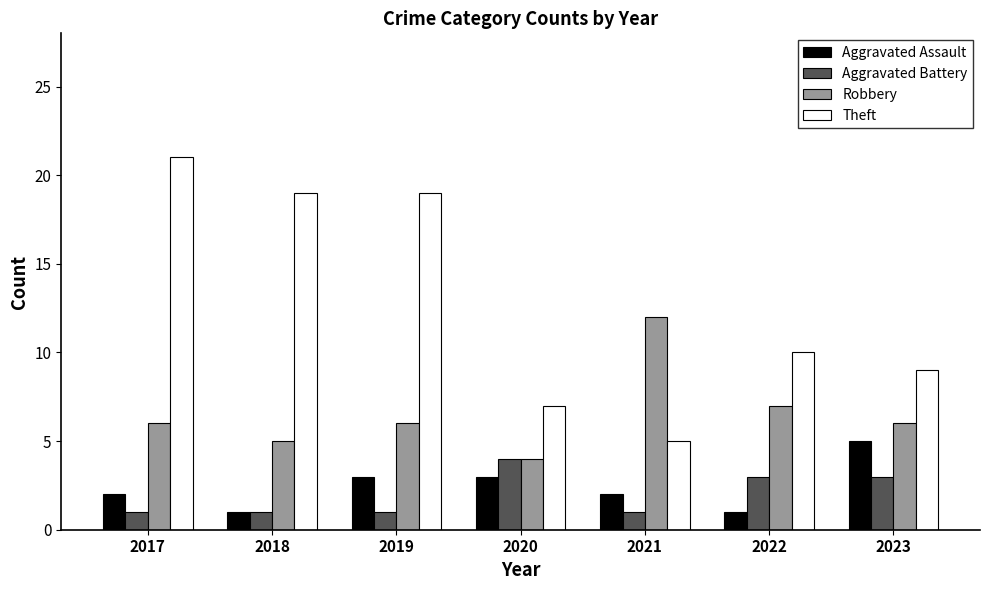

What is the difference between the highest and lowest values at 2017?

20